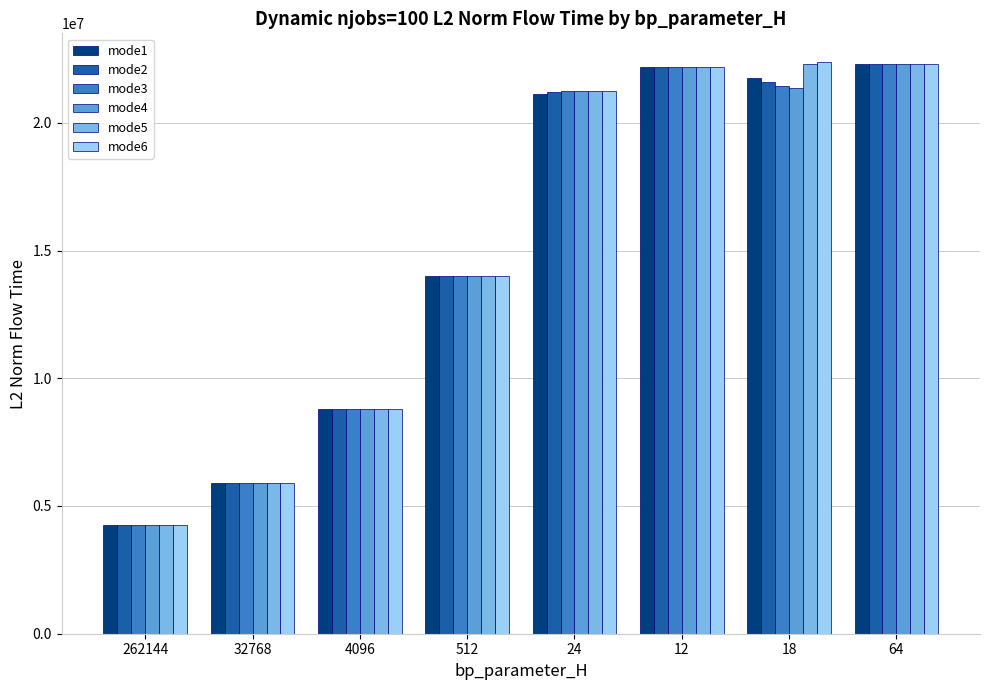

What is the difference between the mode3 values at 262144 and 12?

17945485.1